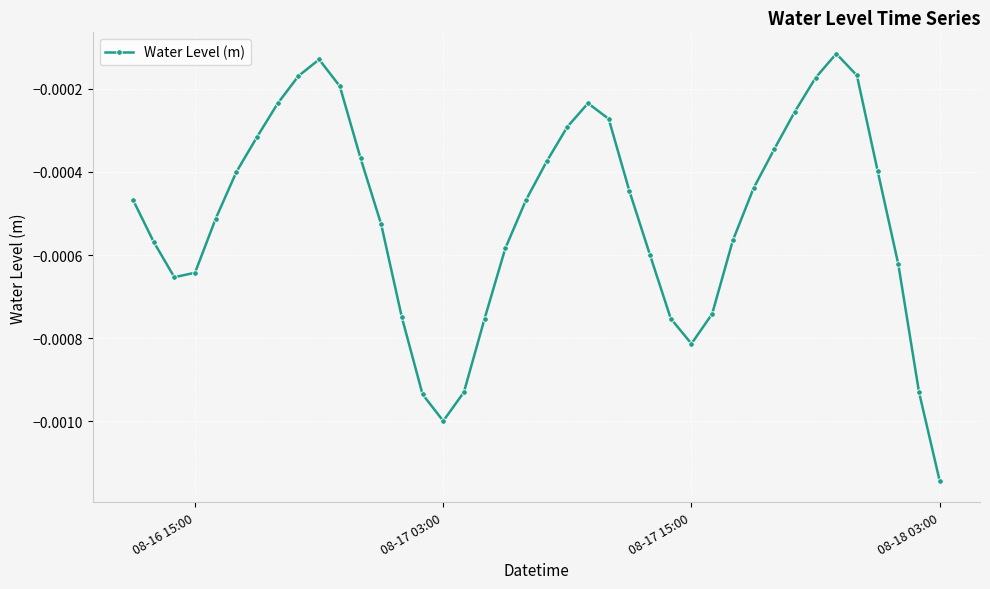

How many interior local valleys (lower than both neighbors) does the data have?

3